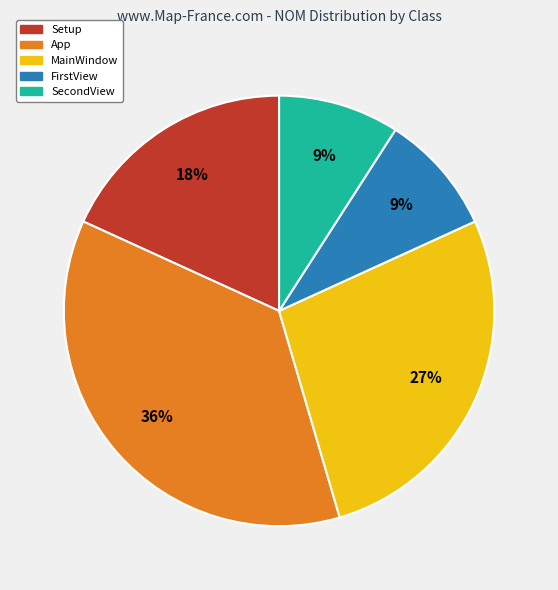

Does SecondView represent more than half of the total?

No